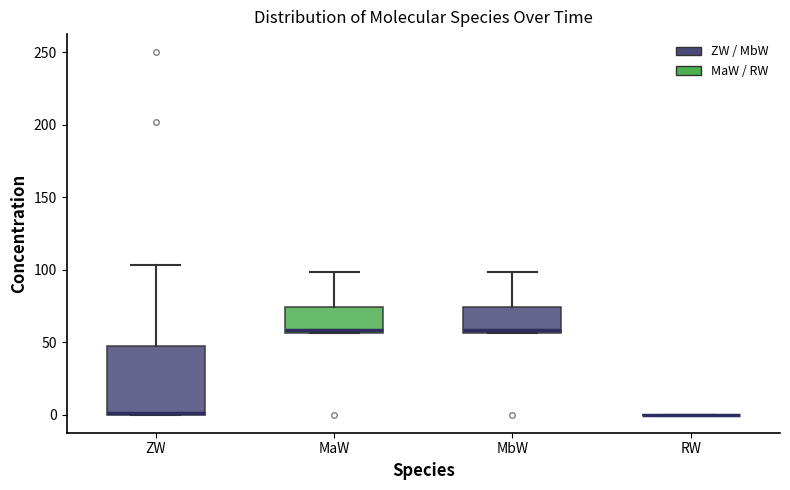

Comparing the boxes themselves (not the whiskers), which one is the tallest?

ZW